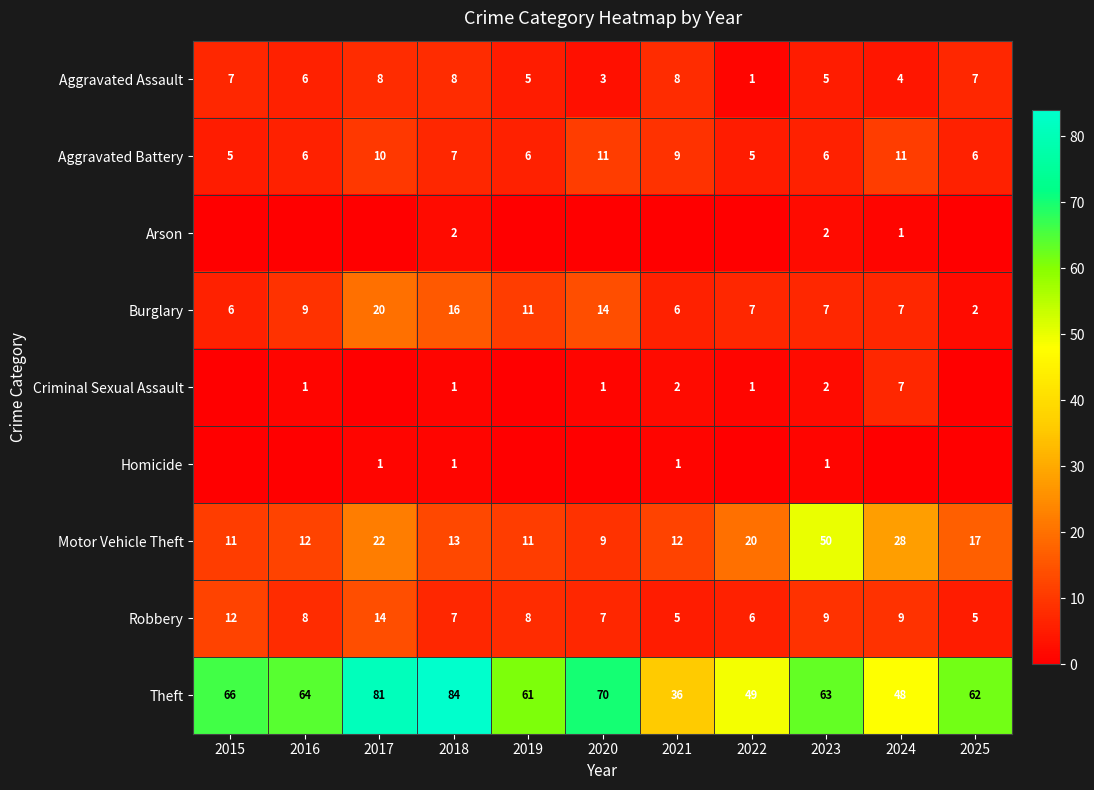

At which label does Burglary reach its peak?

2017